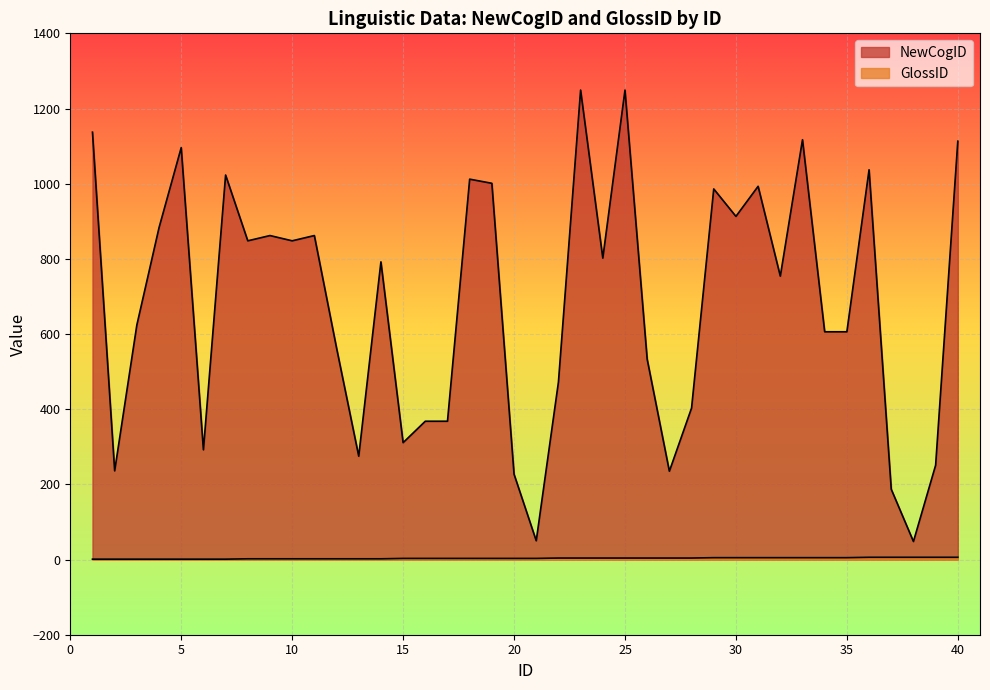

Where does the GlossID series first go above 3?

22